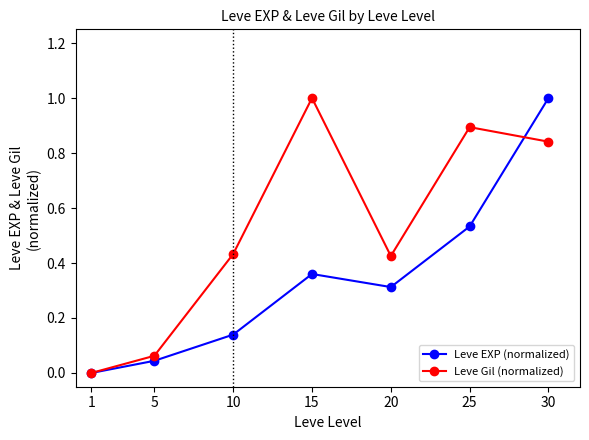

How many interior local peaks does the Leve Gil (normalized) series have?

2